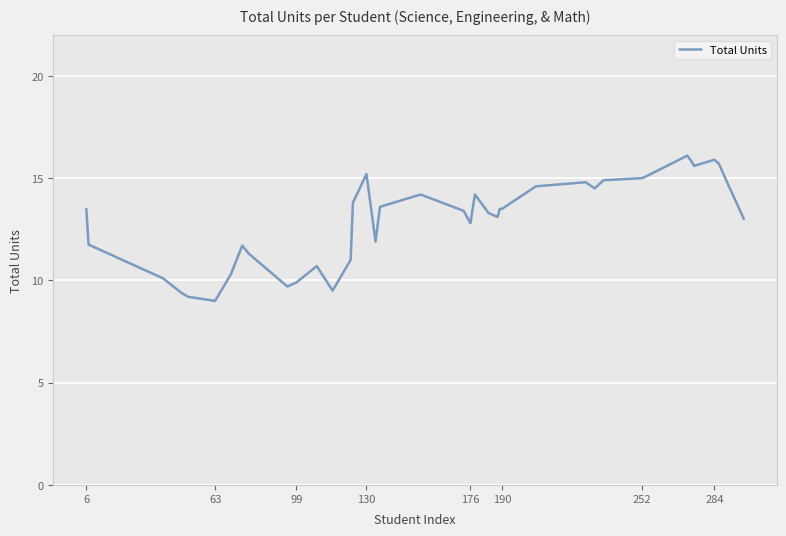

What is the difference between the maximum and minimum values?

7.1